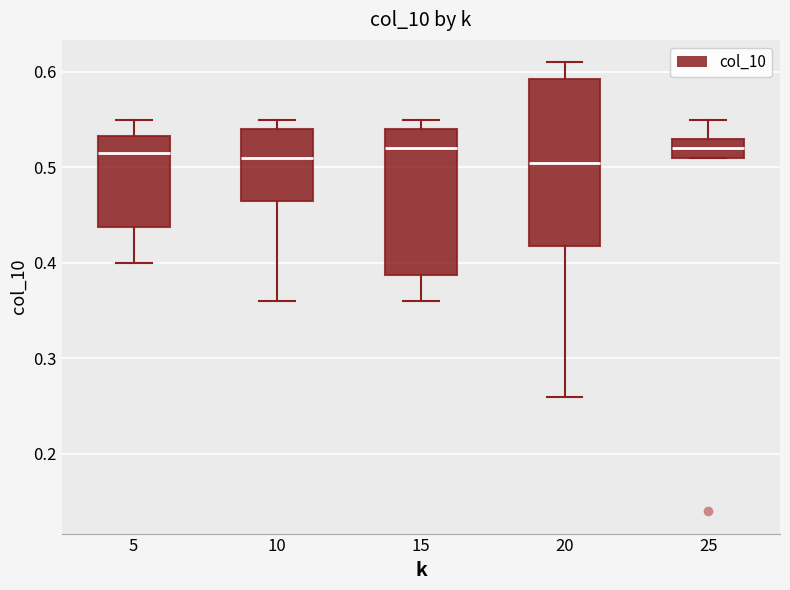

Reading left to right, read every box against the y-axis: the position of its median line, the range the box covers, and the ends of its whiskers. The values are not printed on the chart, so give them approximately, as read against the axis.

5: median 0.52, box 0.44 to 0.53, whiskers 0.40 to 0.55
10: median 0.51, box 0.47 to 0.54, whiskers 0.36 to 0.55
15: median 0.52, box 0.39 to 0.54, whiskers 0.36 to 0.55
20: median 0.51, box 0.42 to 0.59, whiskers 0.26 to 0.61
25: median 0.52, box 0.51 to 0.53, whiskers 0.51 to 0.55